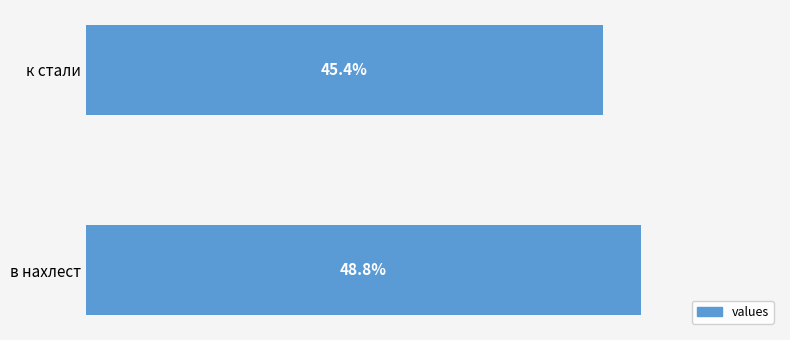

Where is the data nearest to the value 47?

к стали